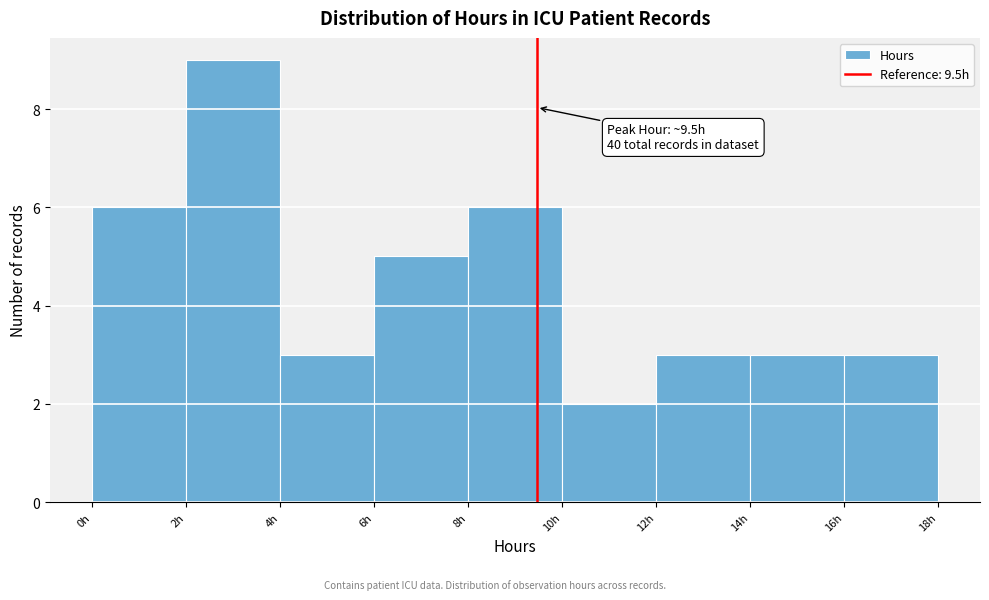

Over which range of the x-axis is the bar tallest?

2 to 4